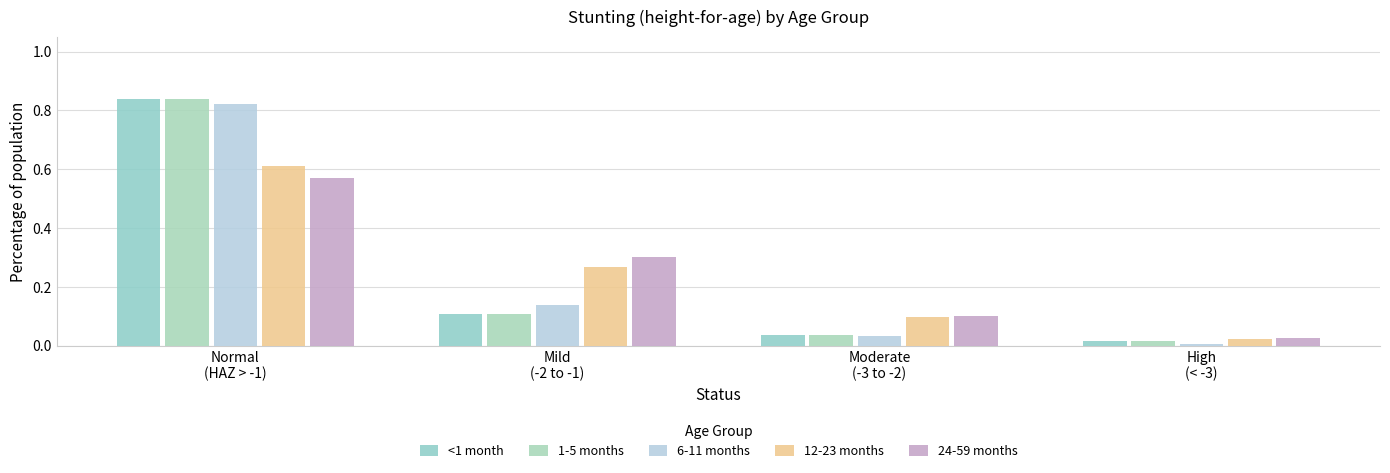

What is the maximum value shown in the chart?

0.8